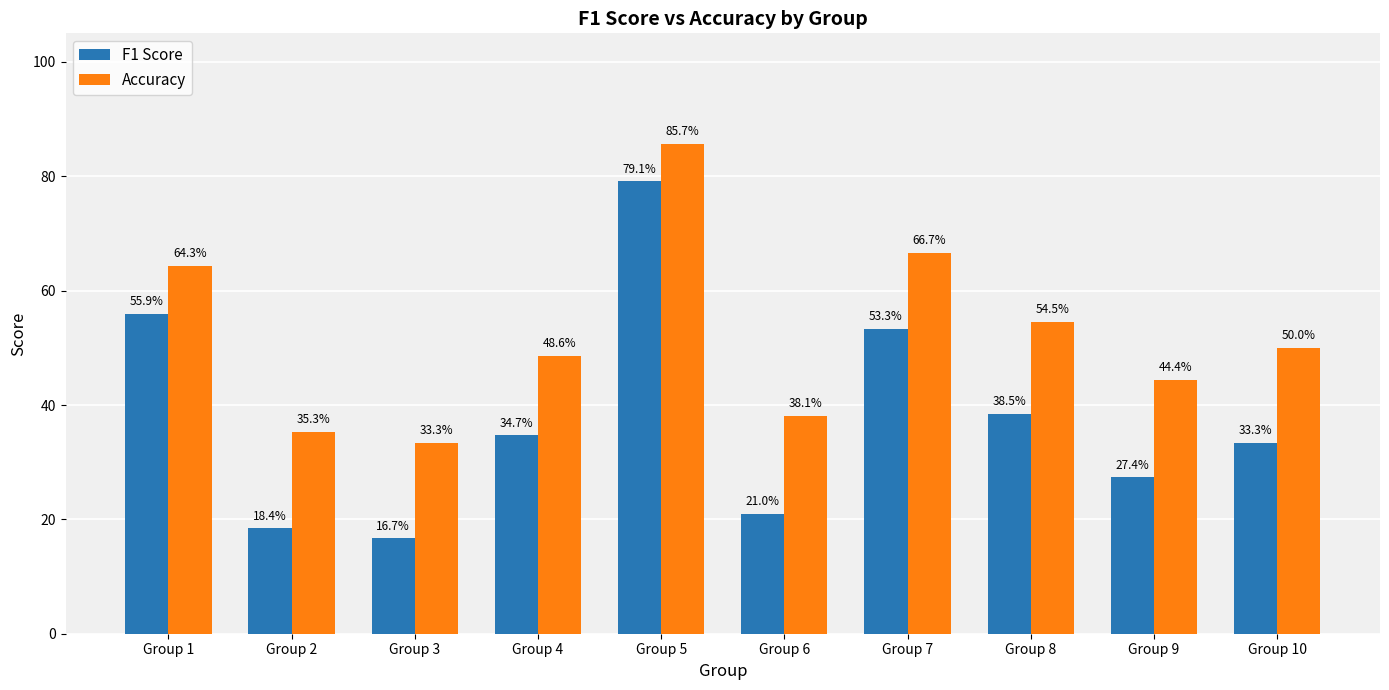

The F1 Score series shows 0.8 at Group 5. True or false?

True